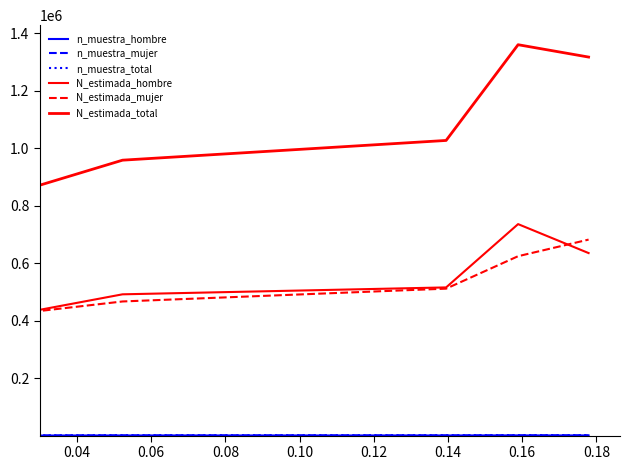

What is the difference between the second highest and second lowest values in the N_estimada_total series?

358576